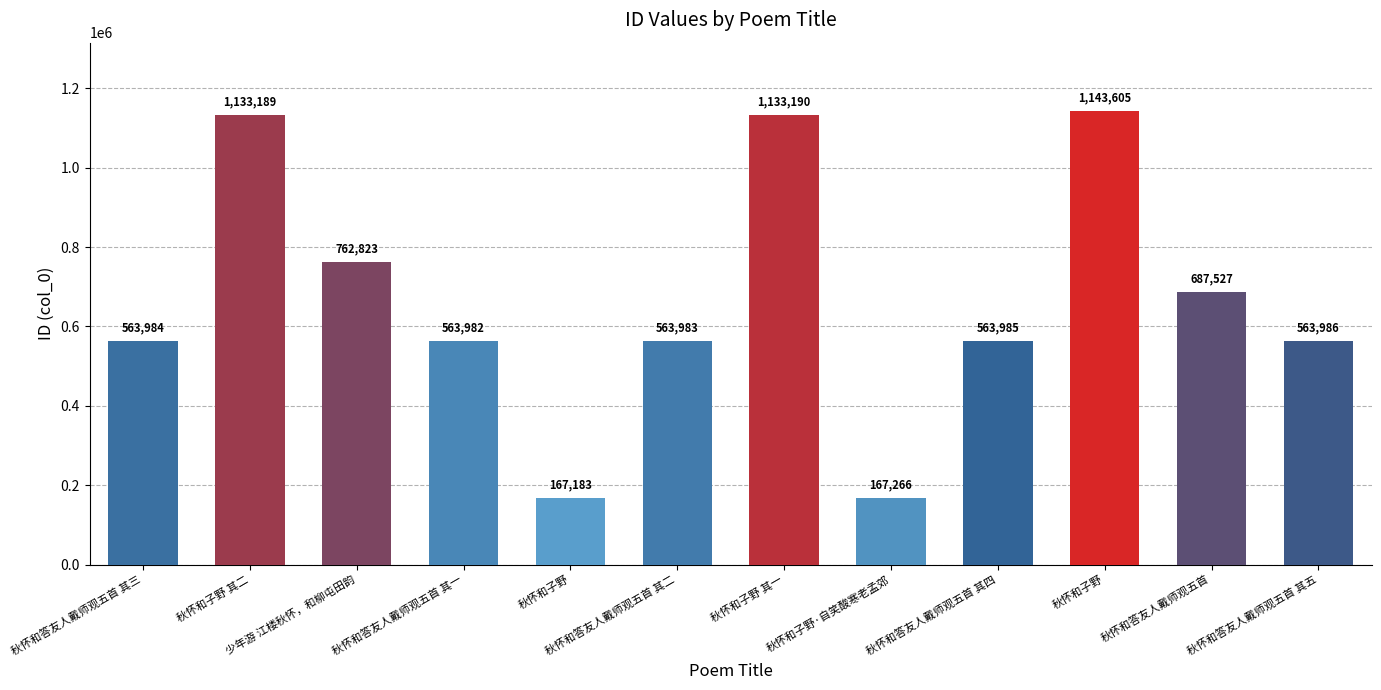

What is the label of the 5th bar from the left?

秋怀和子野